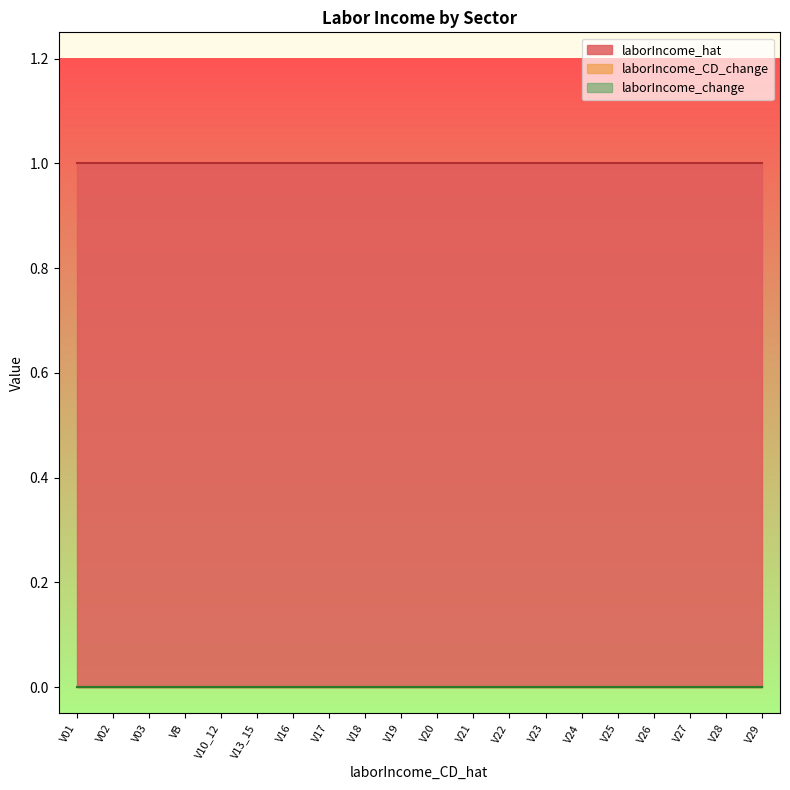

What is the label of the 10th point from the right?

V20